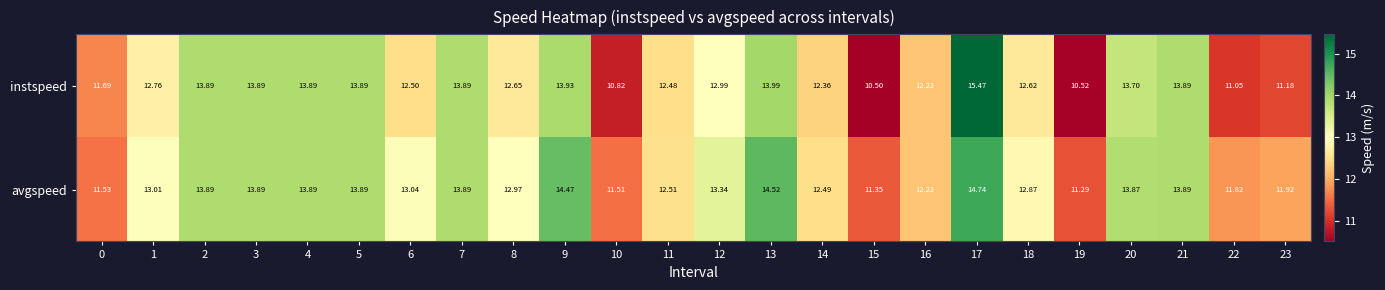

Is the value of avgspeed at 3 greater than the value of instspeed at 14?

Yes